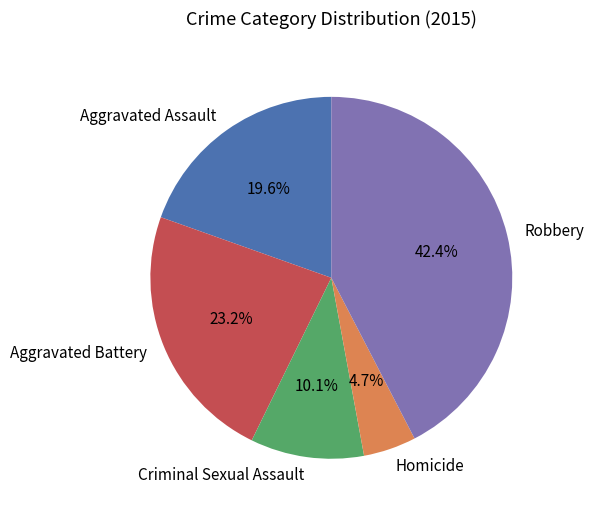

Which category has the smallest portion of the pie?

Homicide